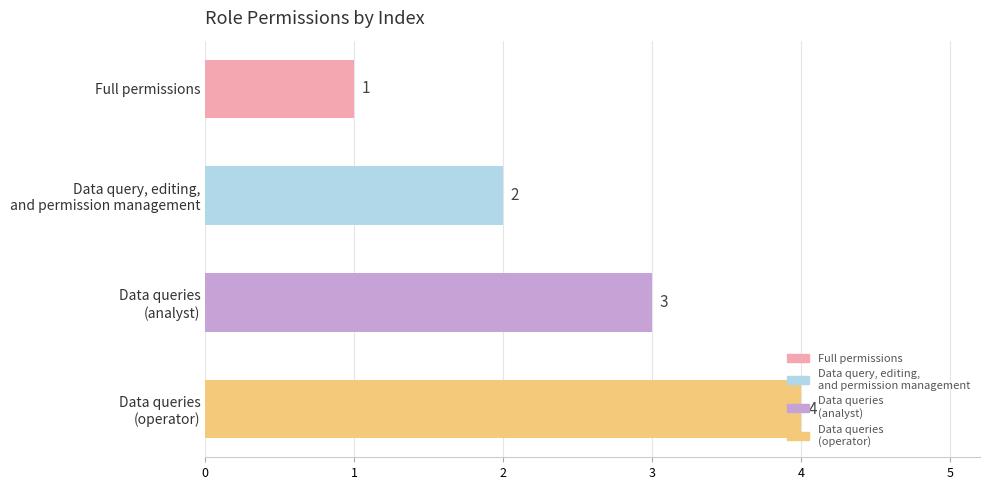

What is the label of the 1st bar from the top?

Full permissions